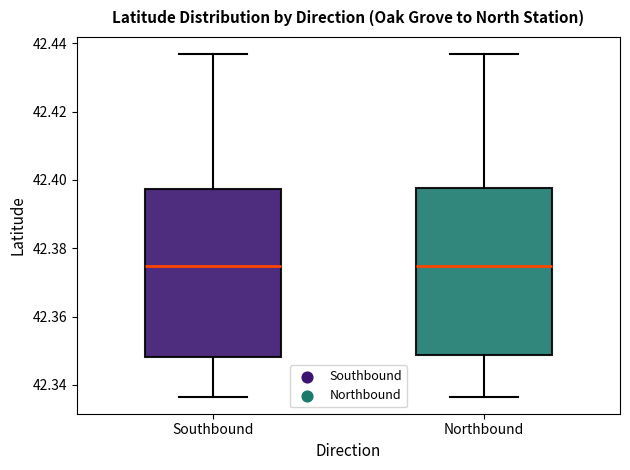

Reading left to right, read every box against the y-axis: the position of its median line, the range the box covers, and the ends of its whiskers. The values are not printed on the chart, so give them approximately, as read against the axis.

Southbound: median 42.374, box 42.348 to 42.398, whiskers 42.336 to 42.436
Northbound: median 42.374, box 42.348 to 42.398, whiskers 42.336 to 42.436